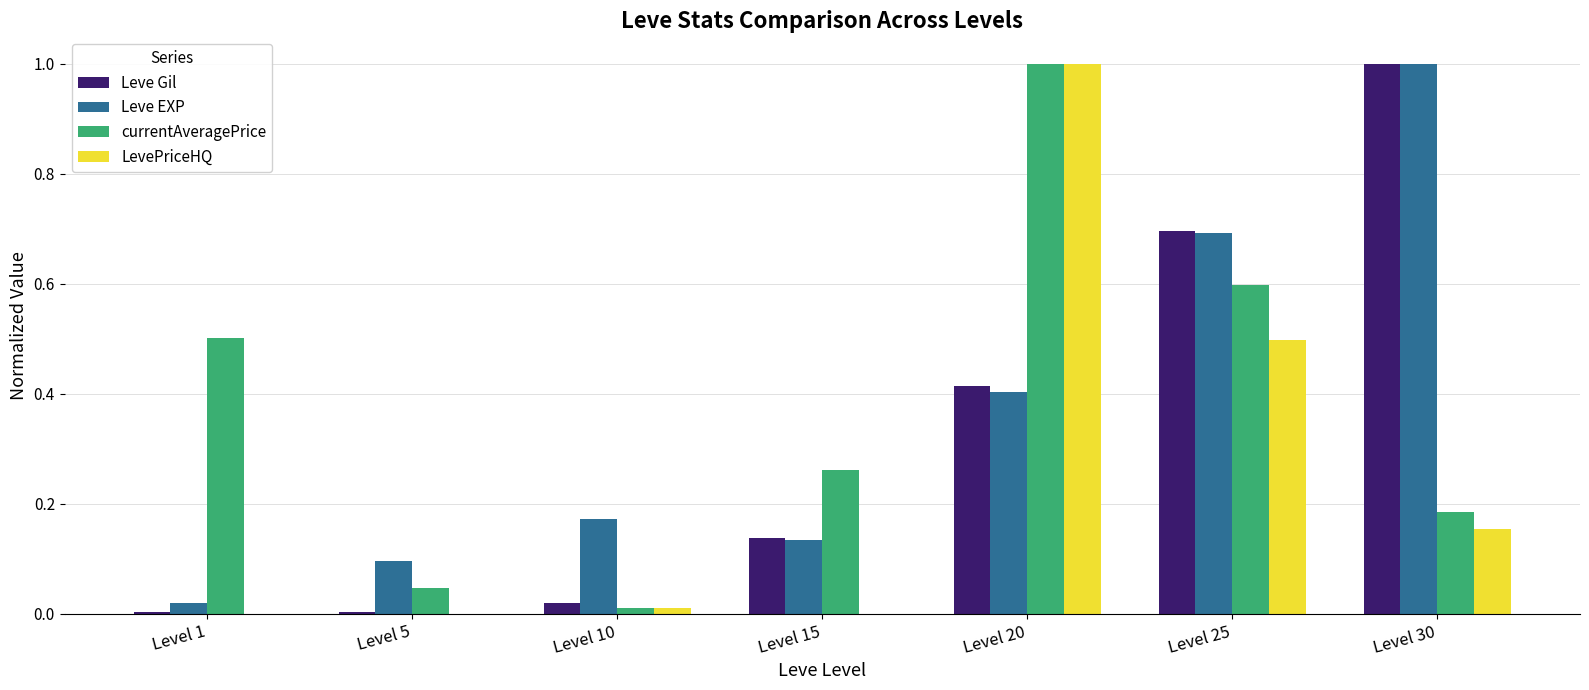

Is the value of Leve EXP at Level 30 greater than the value of LevePriceHQ at Level 10?

Yes